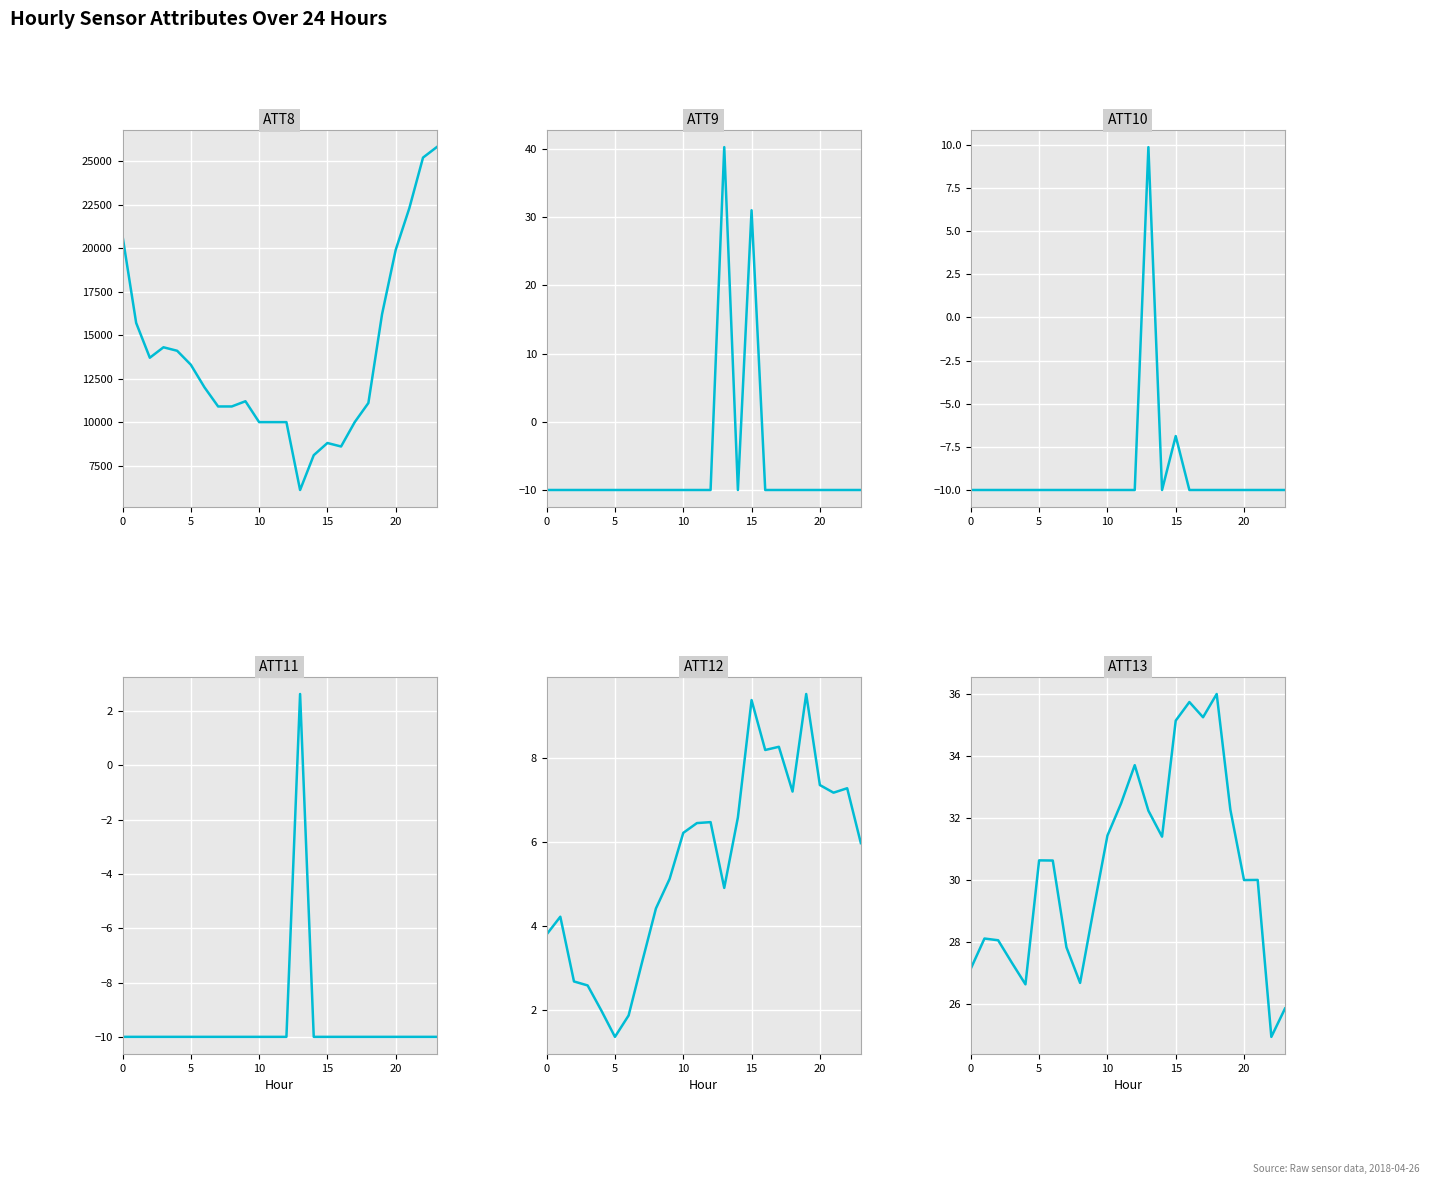

Between 10 and 13, which series saw the biggest shift?

ATT8